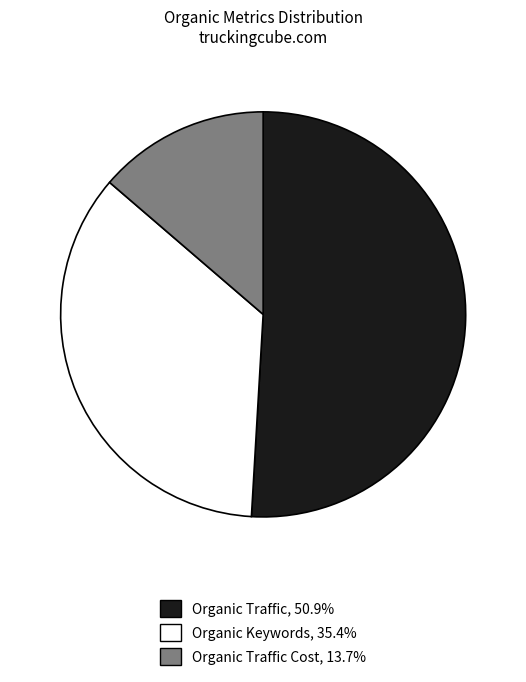

Is there any slice that represents more than half of the pie?

Yes